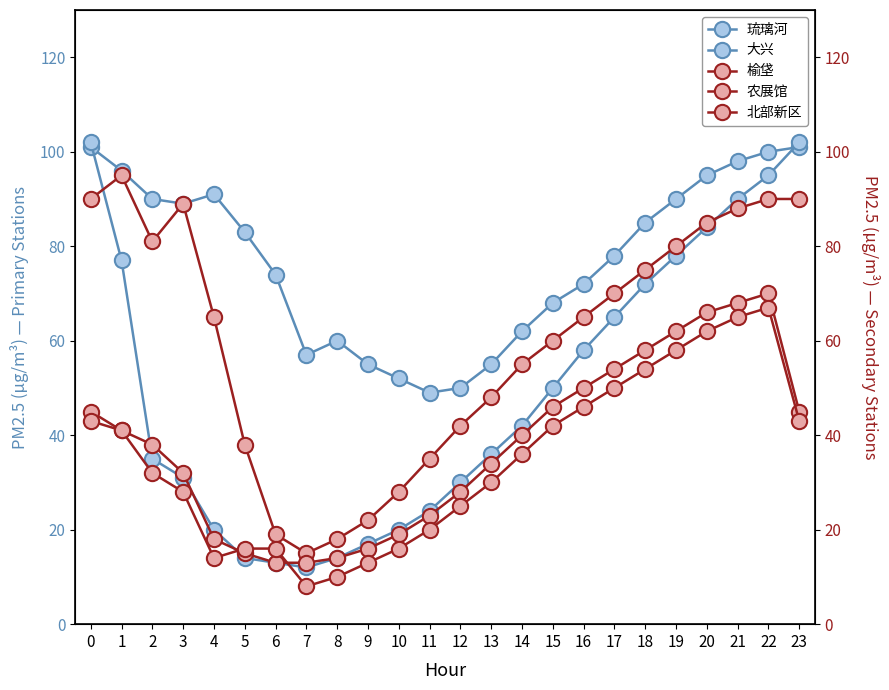

Reading right to left, transcribe all the data shown in this chart.

琉璃河: 23=101	22=100	21=98	20=95	19=90	18=85	17=78	16=72	15=68	14=62	13=55	12=50	11=49	10=52	9=55	8=60	7=57	6=74	5=83	4=91	3=89	2=90	1=96	0=101
大兴: 23=102	22=95	21=90	20=84	19=78	18=72	17=65	16=58	15=50	14=42	13=36	12=30	11=24	10=20	9=17	8=14	7=12	6=13	5=14	4=20	3=31	2=35	1=77	0=102
榆垡: 23=90	22=90	21=88	20=85	19=80	18=75	17=70	16=65	15=60	14=55	13=48	12=42	11=35	10=28	9=22	8=18	7=15	6=19	5=38	4=65	3=89	2=81	1=95	0=90
农展馆: 23=45	22=70	21=68	20=66	19=62	18=58	17=54	16=50	15=46	14=40	13=34	12=28	11=23	10=19	9=16	8=14	7=13	6=13	5=15	4=18	3=32	2=38	1=41	0=45
北部新区: 23=43	22=67	21=65	20=62	19=58	18=54	17=50	16=46	15=42	14=36	13=30	12=25	11=20	10=16	9=13	8=10	7=8	6=16	5=16	4=14	3=28	2=32	1=41	0=43